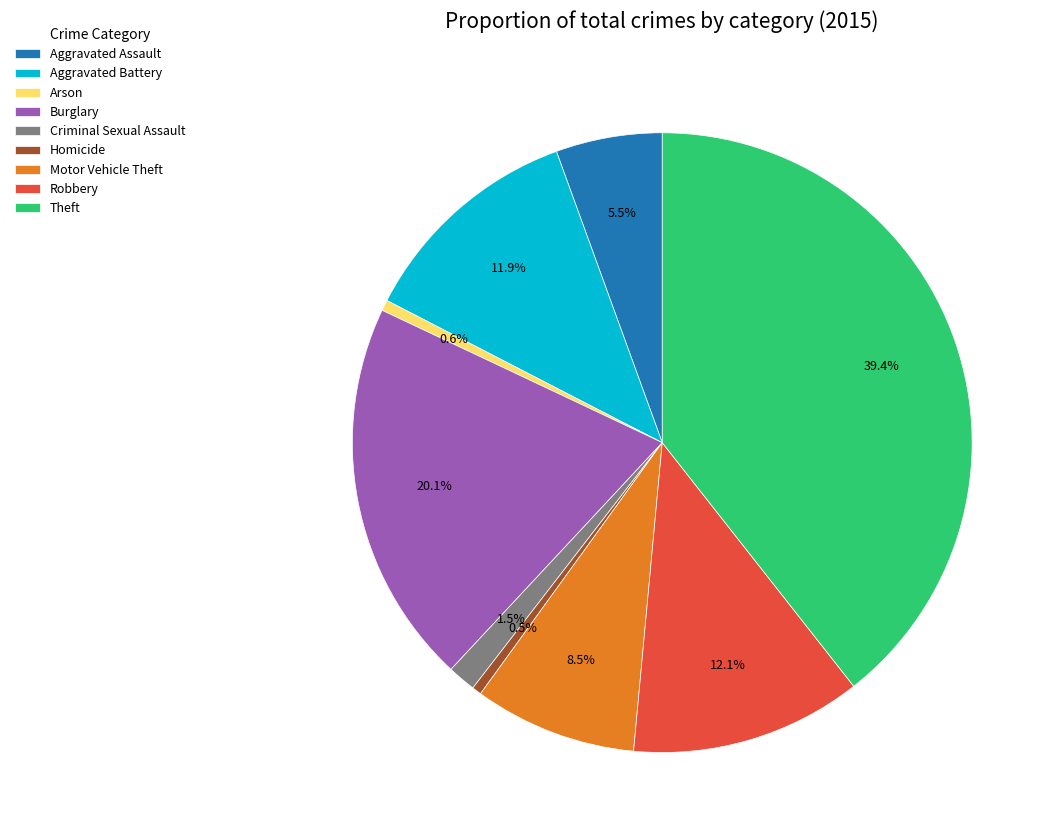

Approximately how many times larger is the value at Aggravated Assault compared to Robbery?

0.5